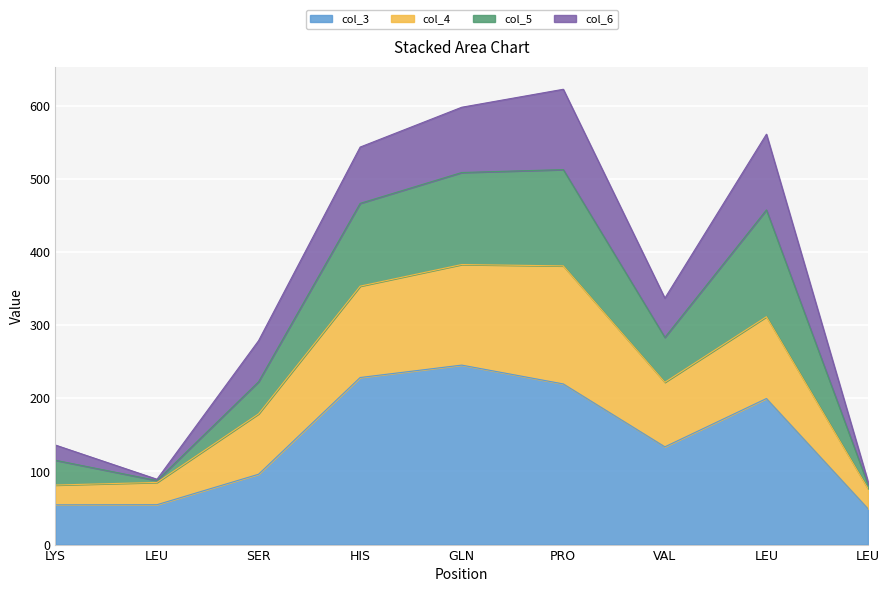

Is the value of col_3 at LEU greater than the value of col_4 at VAL?

No